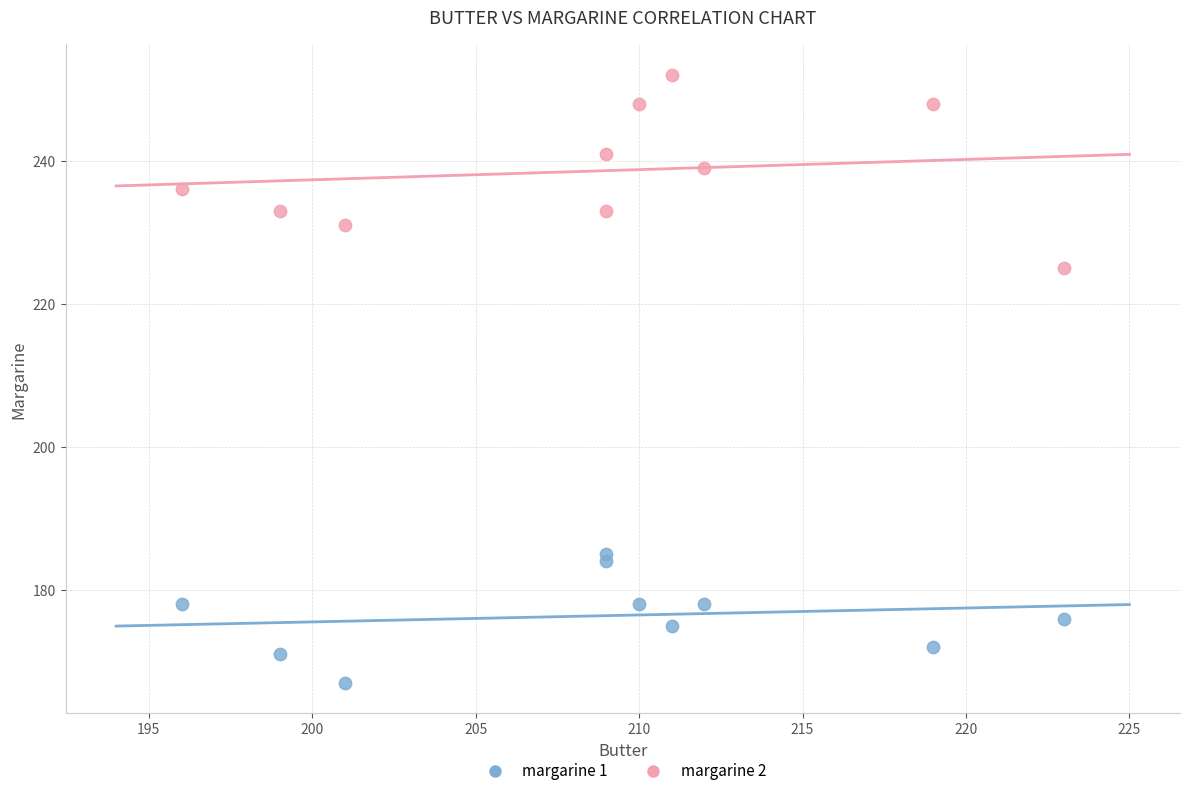

Across all data points, what is the range of Y values (max minus min)?

85